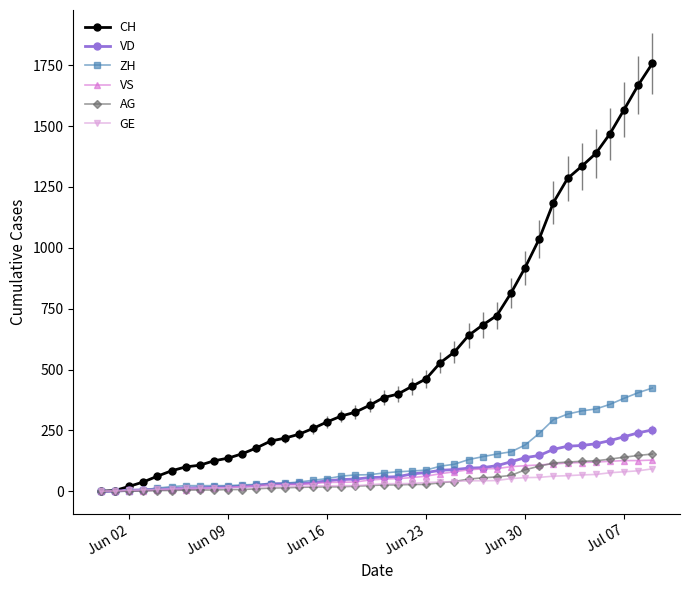

How many distinct data groups are displayed?

6